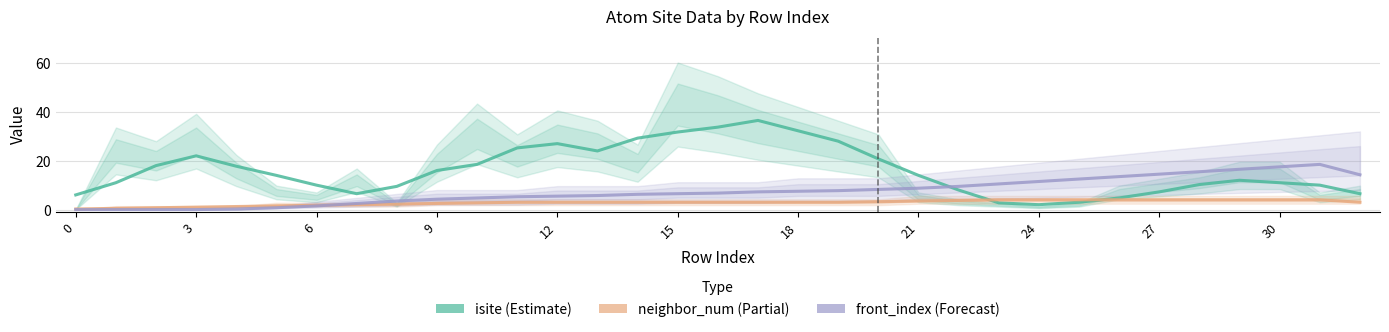

The value of front_index (Forecast) at 11 is 2.3. True or false?

False